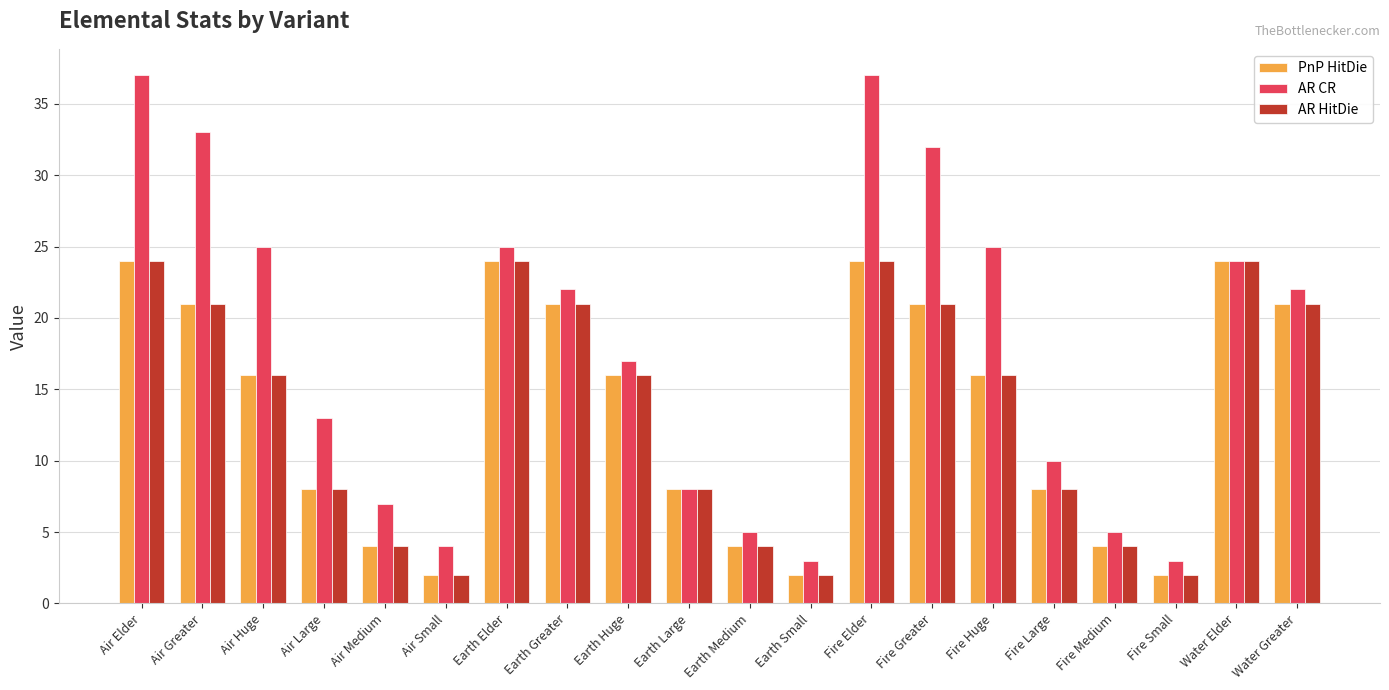

Reading left to right, what are all the values shown in this chart?

PnP HitDie: Air Elder=24	Air Greater=21	Air Huge=16	Air Large=8	Air Medium=4	Air Small=2	Earth Elder=24	Earth Greater=21	Earth Huge=16	Earth Large=8	Earth Medium=4	Earth Small=2	Fire Elder=24	Fire Greater=21	Fire Huge=16	Fire Large=8	Fire Medium=4	Fire Small=2	Water Elder=24	Water Greater=21
AR CR: Air Elder=37	Air Greater=33	Air Huge=25	Air Large=13	Air Medium=7	Air Small=4	Earth Elder=25	Earth Greater=22	Earth Huge=17	Earth Large=8	Earth Medium=5	Earth Small=3	Fire Elder=37	Fire Greater=32	Fire Huge=25	Fire Large=10	Fire Medium=5	Fire Small=3	Water Elder=24	Water Greater=22
AR HitDie: Air Elder=24	Air Greater=21	Air Huge=16	Air Large=8	Air Medium=4	Air Small=2	Earth Elder=24	Earth Greater=21	Earth Huge=16	Earth Large=8	Earth Medium=4	Earth Small=2	Fire Elder=24	Fire Greater=21	Fire Huge=16	Fire Large=8	Fire Medium=4	Fire Small=2	Water Elder=24	Water Greater=21